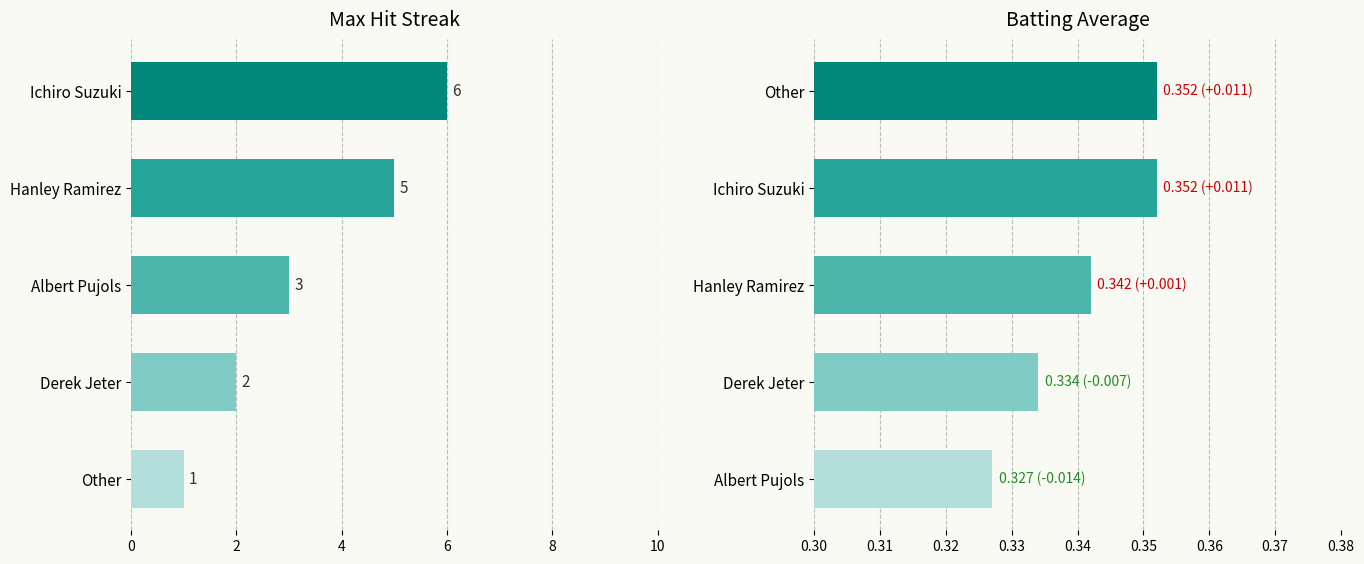

What is the smallest value displayed?

0.3